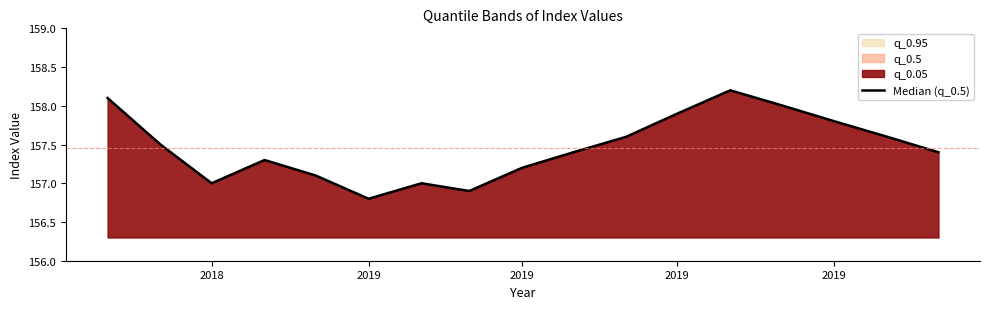

Count the number of data series in this chart.

1